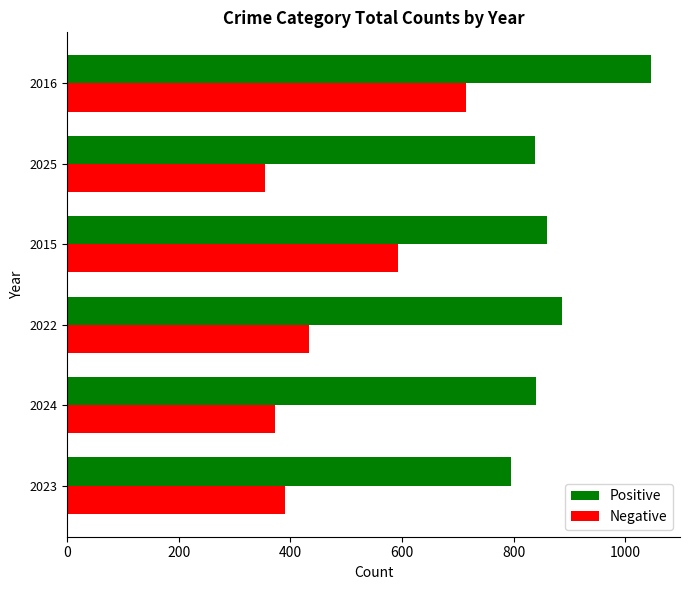

What are all the series names shown in the legend?

Positive, Negative